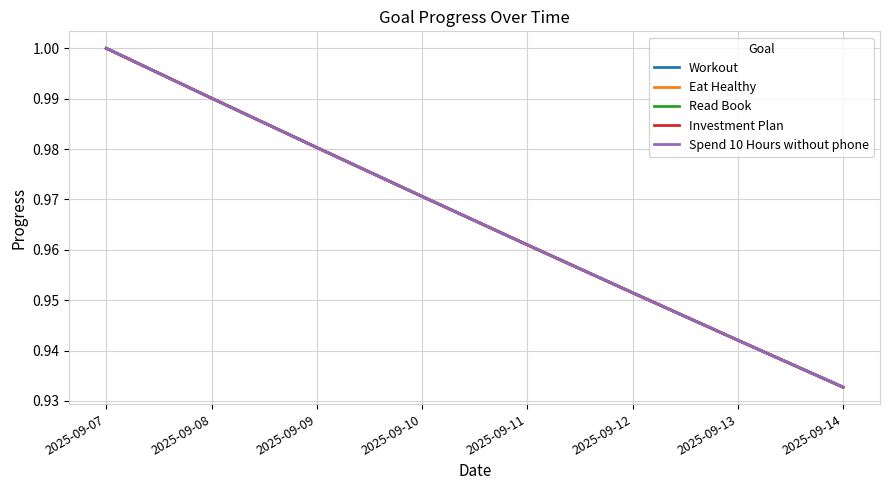

Does the chart display data point markers on the line(s)?

No